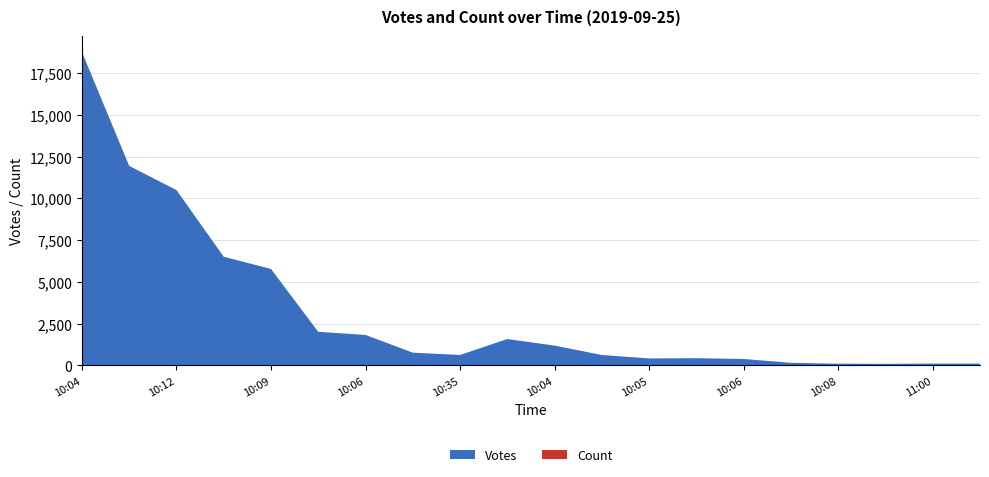

Reading left to right, extract all data points from this chart.

Votes: 18769	11945	10498	6505	5773	2008	1820	761	620	1575	1183	619	414	429	380	152	98	92	103	104
Count: 1	1	1	1	1	1	1	1	1	1	1	1	1	1	1	1	1	1	1	1